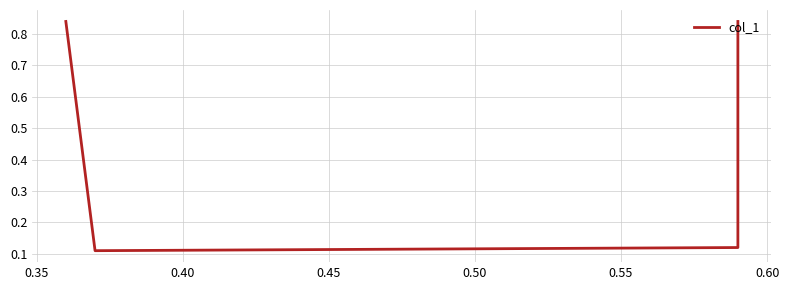

Reading left to right, extract all data points from this chart.

0.8	0.1	0.1	0.8